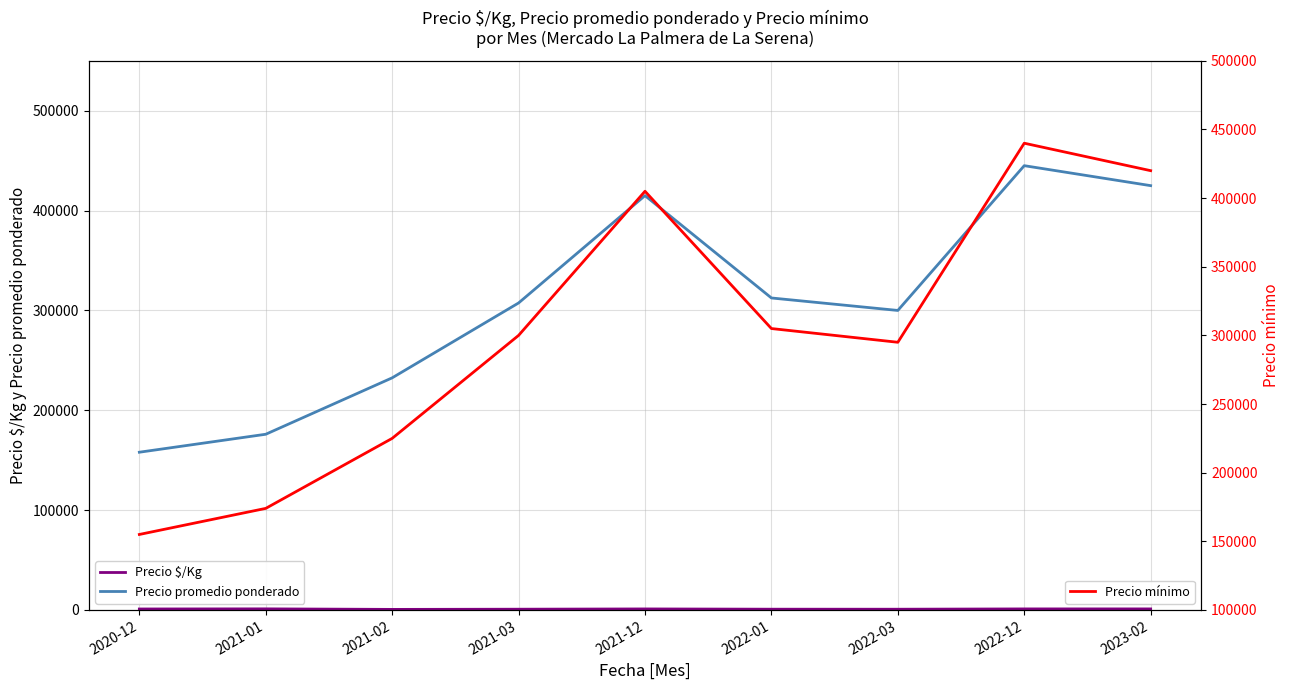

In Precio $/Kg, how many points are lower than both neighbors (excluding endpoints)?

2